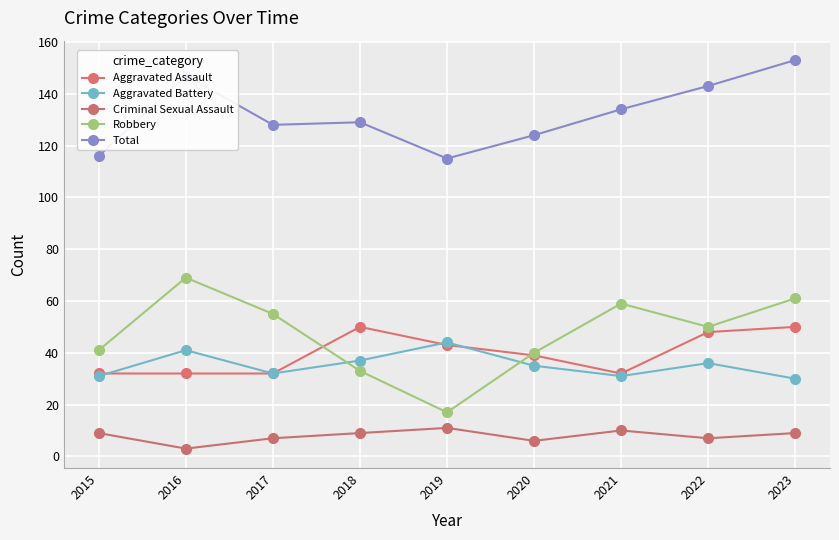

True or false: Total and Robbery intersect in this chart.

False